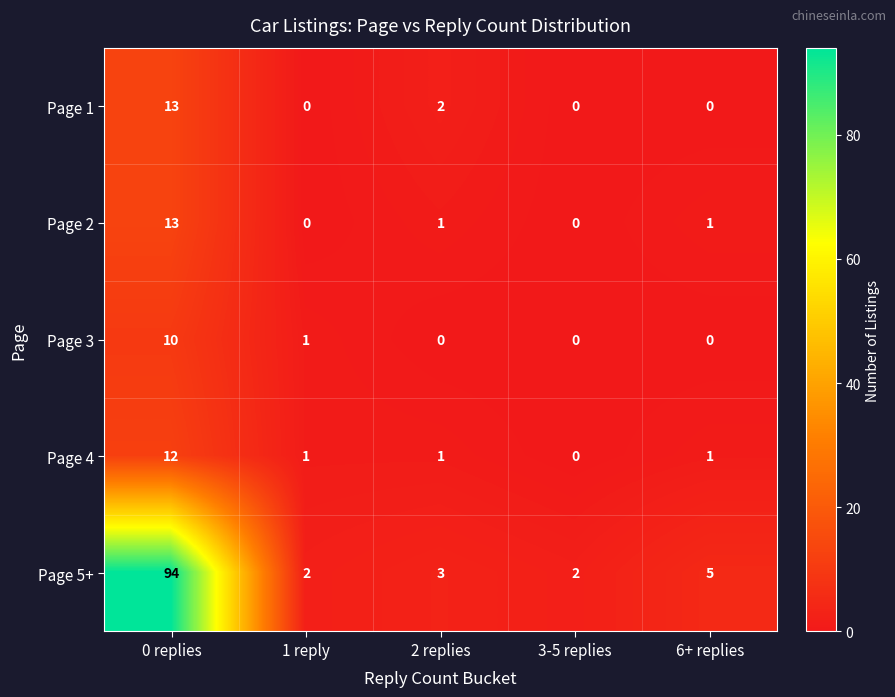

At which category is the sum across all series the highest?

0 replies